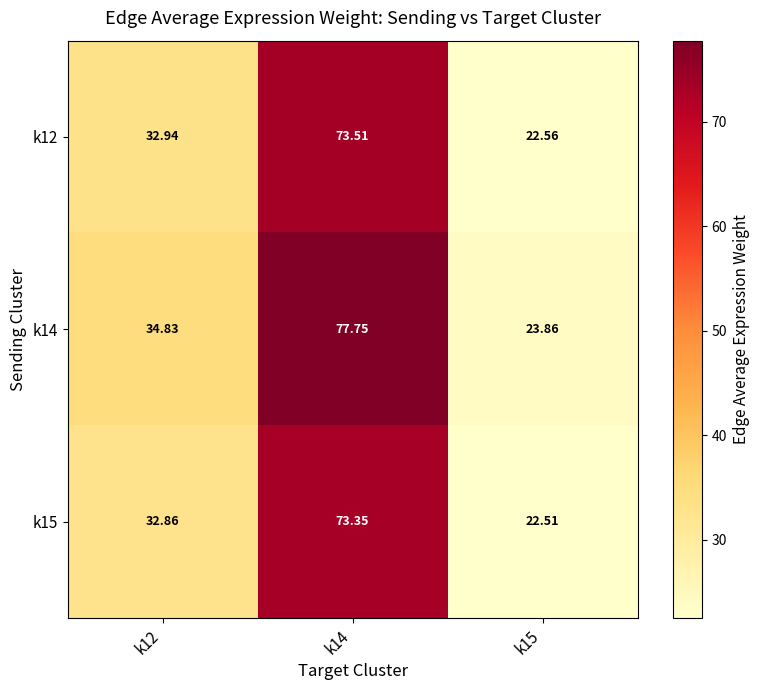

Is the value of k14 at k12 greater than the value of k12 at k12?

Yes